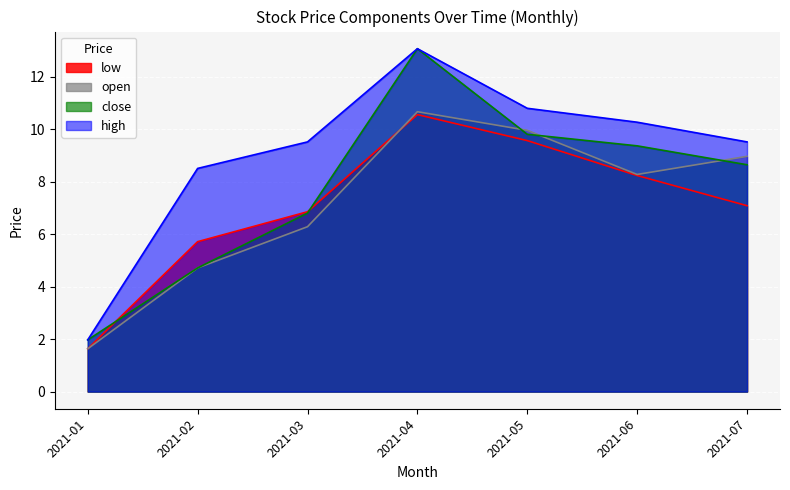

Which series has the largest total across all categories?

high